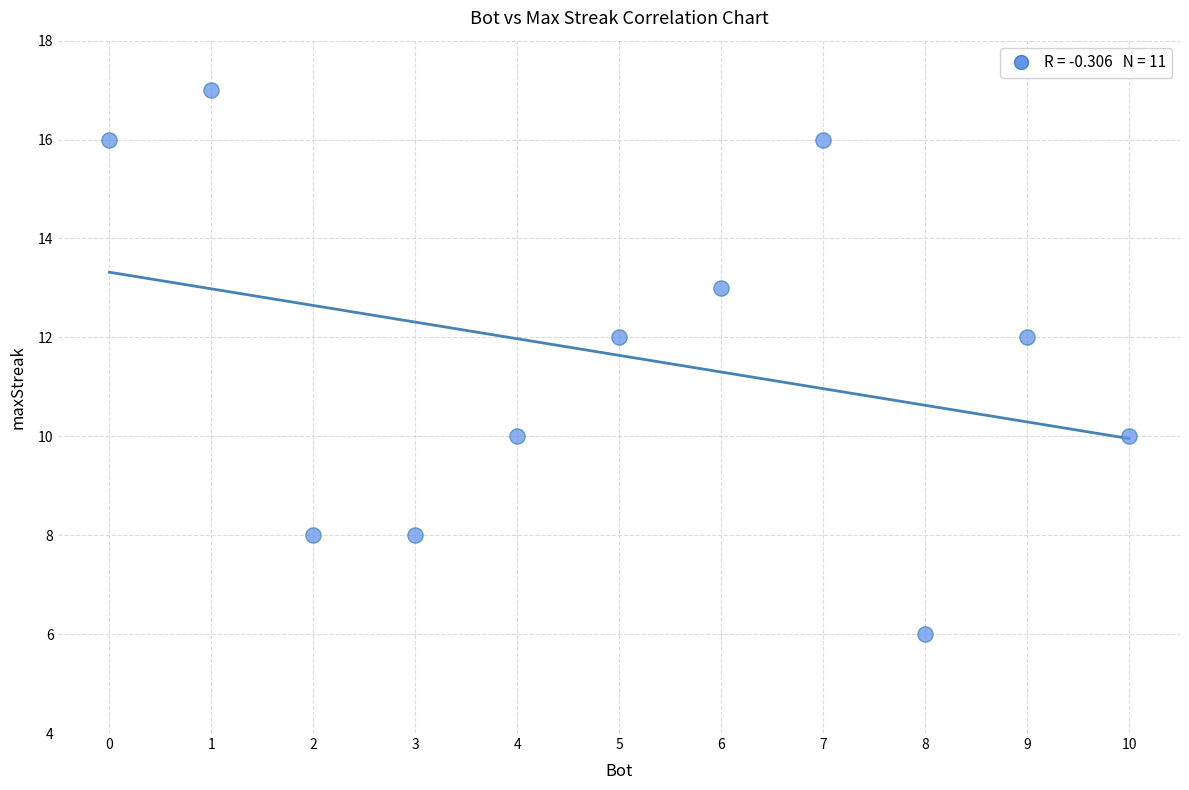

What is the average Y value?

12